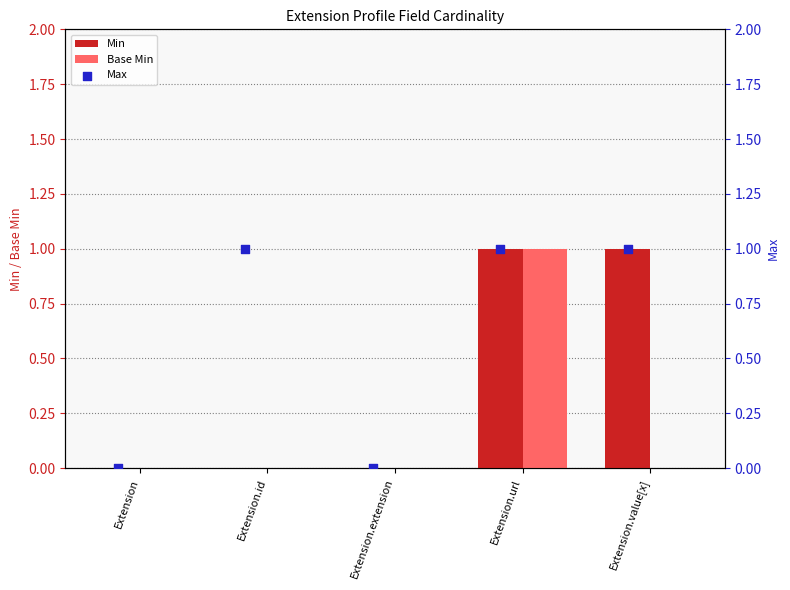

Which series has the largest Y range (max minus min)?

Min